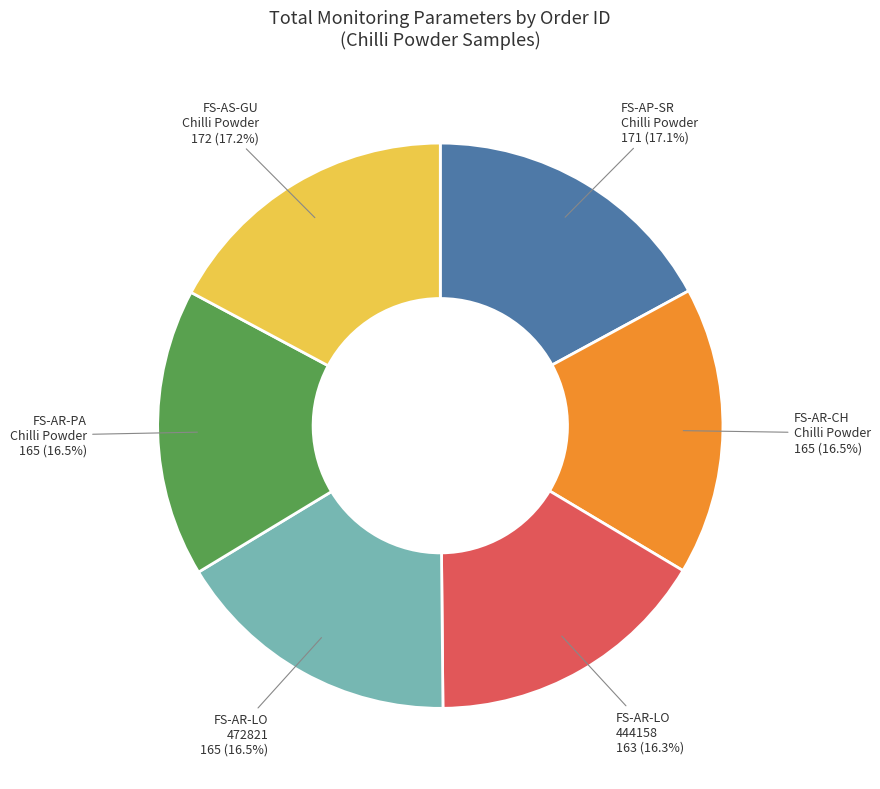

Is there a majority slice in this chart?

No